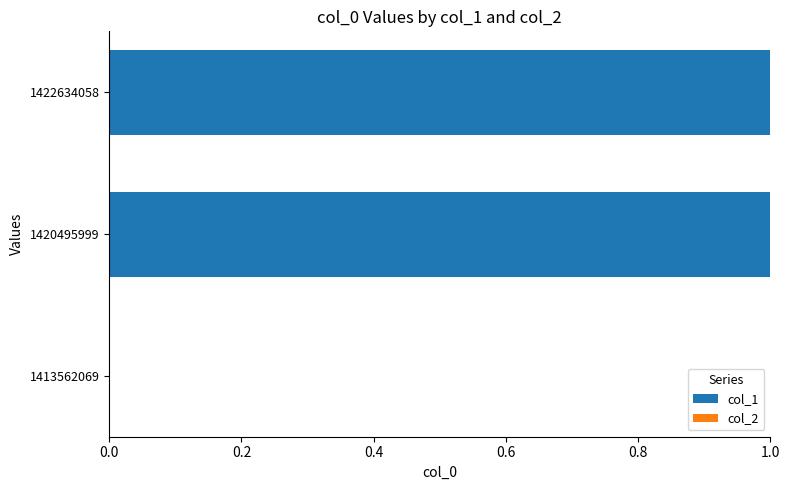

Is it true that the value at 1420495999 is 1?

True